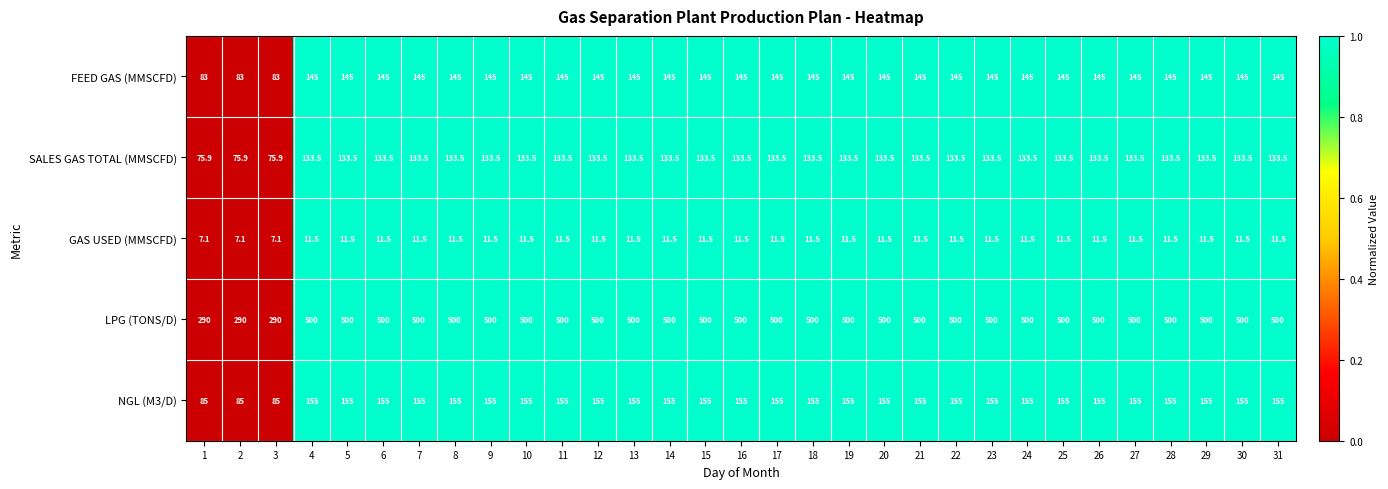

Rank the series at 31 from highest to lowest value.

LPG (TONS/D), NGL (M3/D), FEED GAS (MMSCFD), SALES GAS TOTAL (MMSCFD), GAS USED (MMSCFD)